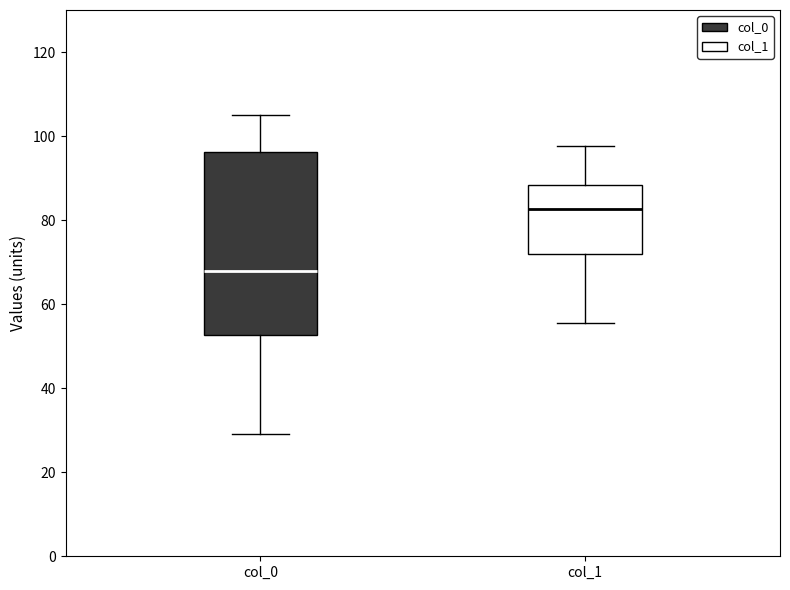

Comparing the boxes themselves (not the whiskers), which one is the tallest?

col_0